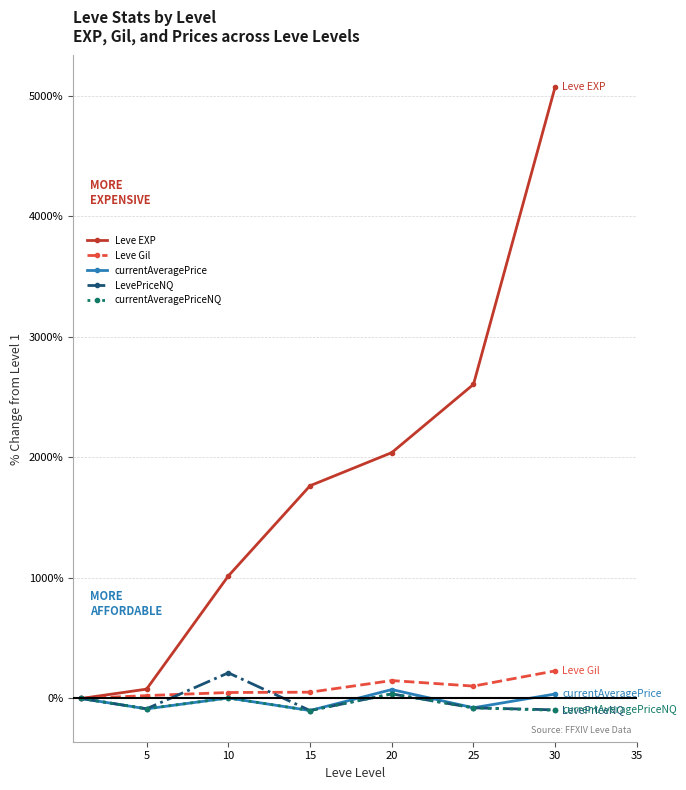

What is the smallest value displayed?

-100.0